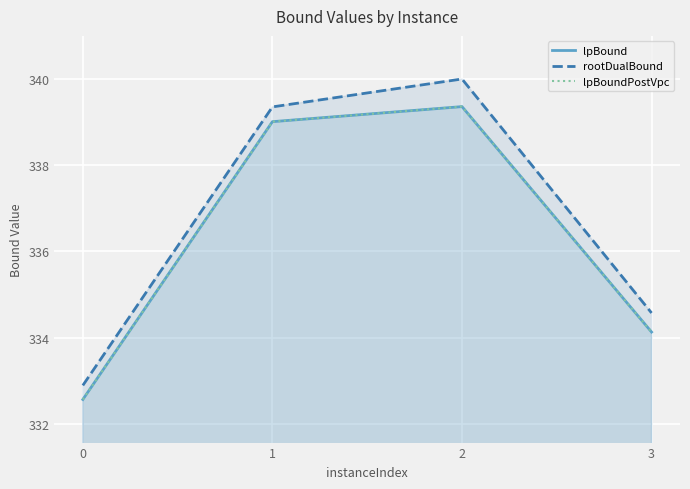

How many data points does each series have?

4